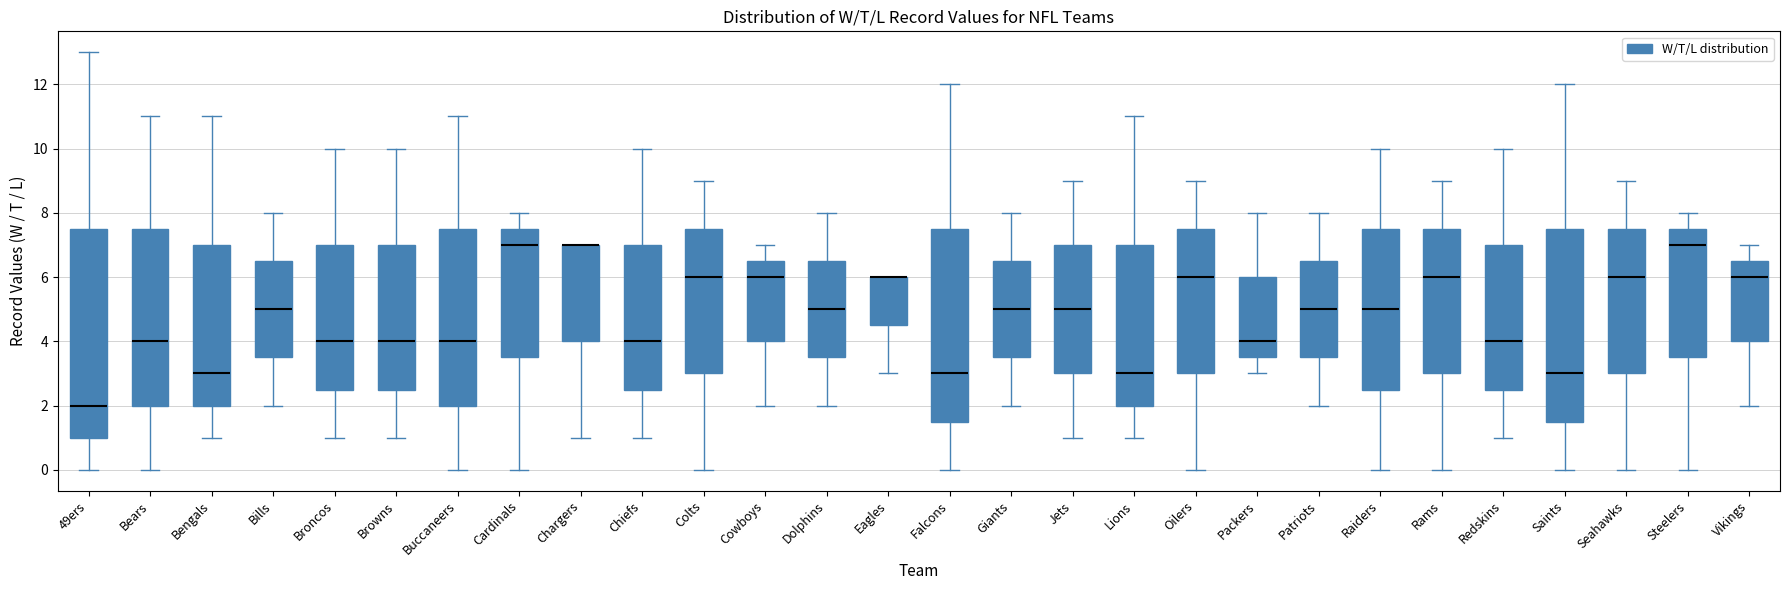

Reading left to right, read every box against the y-axis: the position of its median line, the range the box covers, and the ends of its whiskers. The values are not printed on the chart, so give them approximately, as read against the axis.

49ers: median 2.0, box 1.0 to 7.6, whiskers 0.0 to 13.0
Bears: median 4.0, box 2.0 to 7.6, whiskers 0.0 to 11.0
Bengals: median 3.0, box 2.0 to 7.0, whiskers 1.0 to 11.0
Bills: median 5.0, box 3.6 to 6.6, whiskers 2.0 to 8.0
Broncos: median 4.0, box 2.6 to 7.0, whiskers 1.0 to 10.0
Browns: median 4.0, box 2.6 to 7.0, whiskers 1.0 to 10.0
Buccaneers: median 4.0, box 2.0 to 7.6, whiskers 0.0 to 11.0
Cardinals: median 7.0, box 3.6 to 7.6, whiskers 0.0 to 8.0
Chargers: median 7.0 (drawn on the box's upper edge), box 4.0 to 7.0, whiskers 1.0 to 7.0
Chiefs: median 4.0, box 2.6 to 7.0, whiskers 1.0 to 10.0
Colts: median 6.0, box 3.0 to 7.6, whiskers 0.0 to 9.0
Cowboys: median 6.0, box 4.0 to 6.6, whiskers 2.0 to 7.0
Dolphins: median 5.0, box 3.6 to 6.6, whiskers 2.0 to 8.0
Eagles: median 6.0 (drawn on the box's upper edge), box 4.6 to 6.0, whiskers 3.0 to 6.0
Falcons: median 3.0, box 1.6 to 7.6, whiskers 0.0 to 12.0
Giants: median 5.0, box 3.6 to 6.6, whiskers 2.0 to 8.0
Jets: median 5.0, box 3.0 to 7.0, whiskers 1.0 to 9.0
Lions: median 3.0, box 2.0 to 7.0, whiskers 1.0 to 11.0
Oilers: median 6.0, box 3.0 to 7.6, whiskers 0.0 to 9.0
Packers: median 4.0, box 3.6 to 6.0, whiskers 3.0 to 8.0
Patriots: median 5.0, box 3.6 to 6.6, whiskers 2.0 to 8.0
Raiders: median 5.0, box 2.6 to 7.6, whiskers 0.0 to 10.0
Rams: median 6.0, box 3.0 to 7.6, whiskers 0.0 to 9.0
Redskins: median 4.0, box 2.6 to 7.0, whiskers 1.0 to 10.0
Saints: median 3.0, box 1.6 to 7.6, whiskers 0.0 to 12.0
Seahawks: median 6.0, box 3.0 to 7.6, whiskers 0.0 to 9.0
Steelers: median 7.0, box 3.6 to 7.6, whiskers 0.0 to 8.0
Vikings: median 6.0, box 4.0 to 6.6, whiskers 2.0 to 7.0